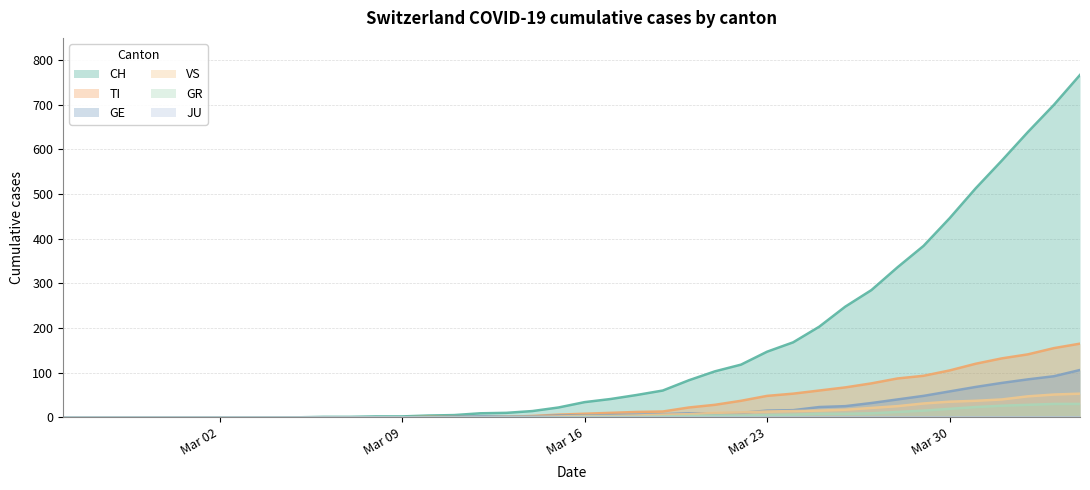

What is the value of the GR point at the 25th from the left?

3